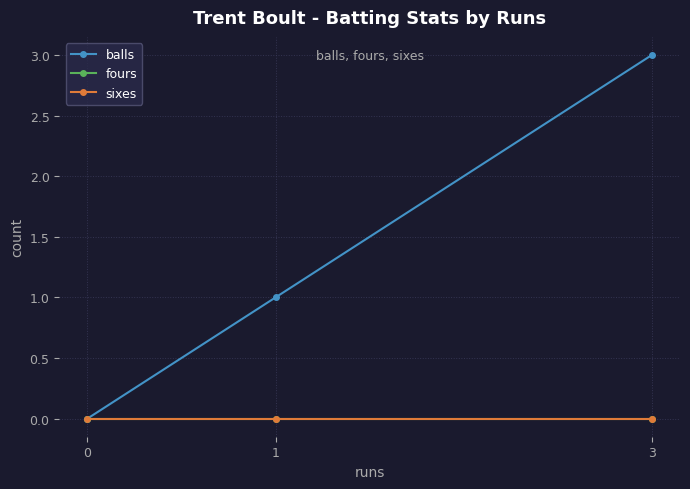

Which label corresponds to the largest value in the chart?

3